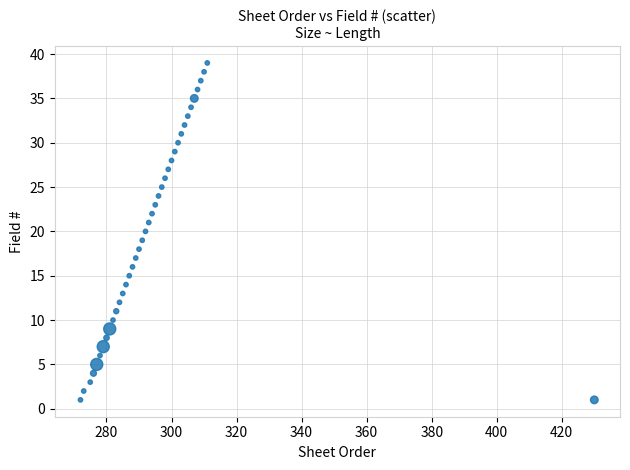

What is the range of X values (max minus min)?

158